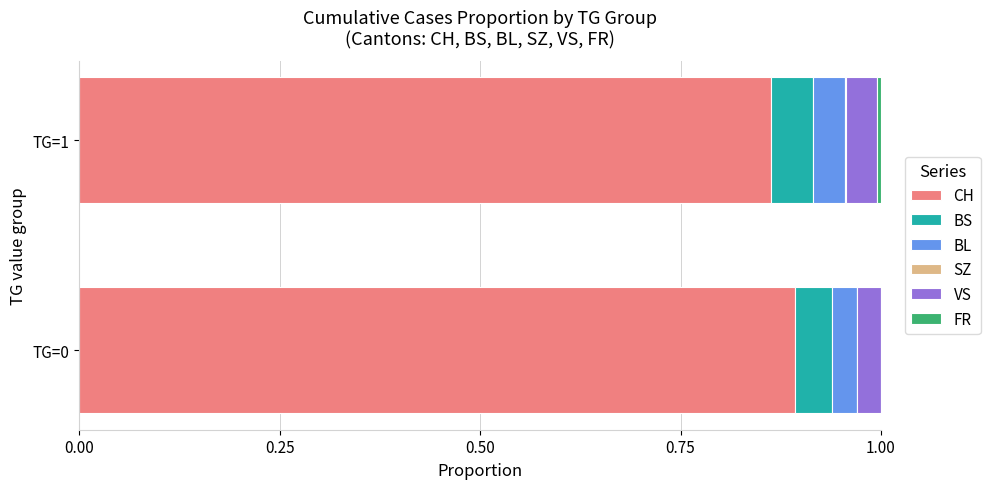

What is the total value across all series at TG=0?

1.0